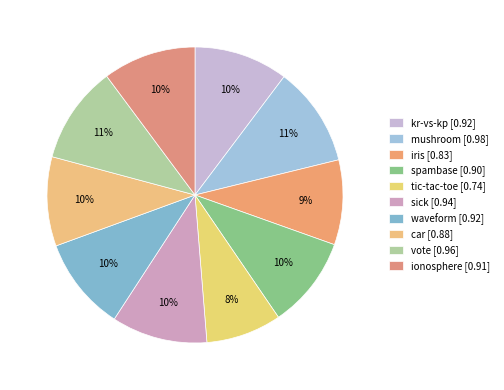

To the nearest percent, what is the difference between the largest and smallest slice percentages?

3%